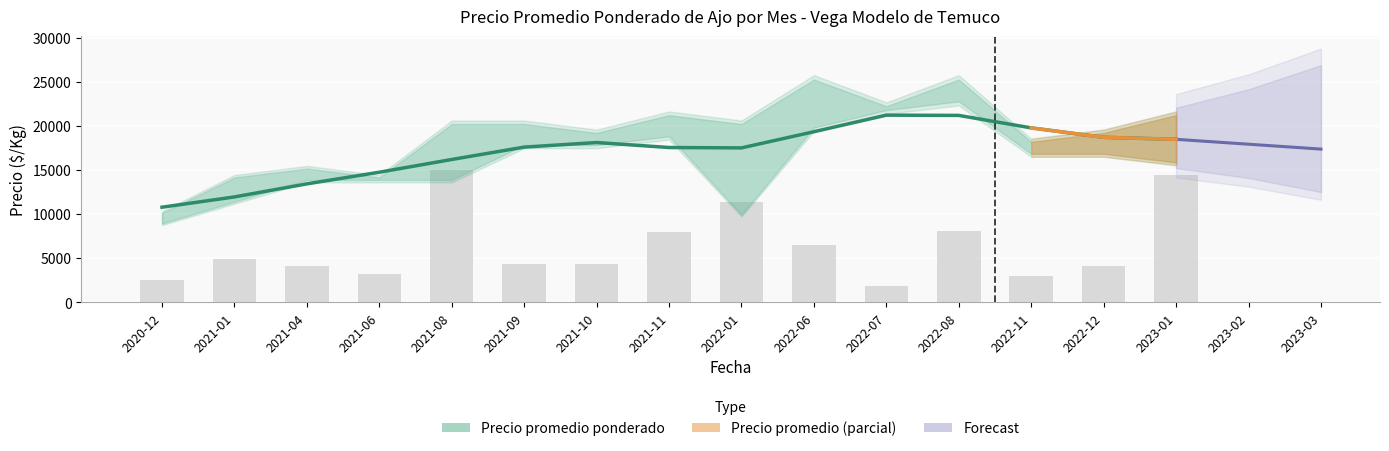

What is the minimum value for Precio maximo?

10000